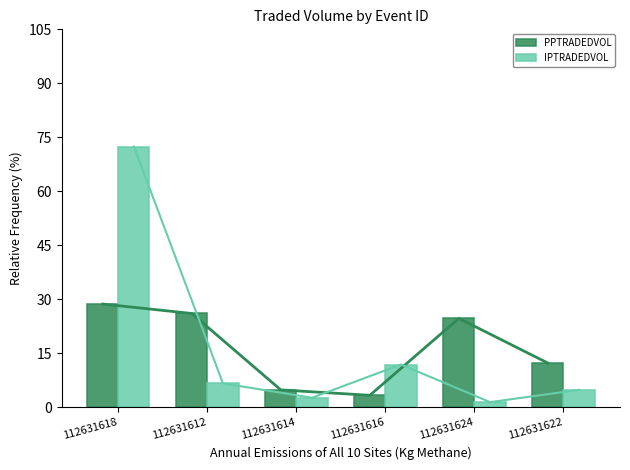

Which series has the largest total across all categories?

P_OGI "True" Total Emissions (Kg Methane)